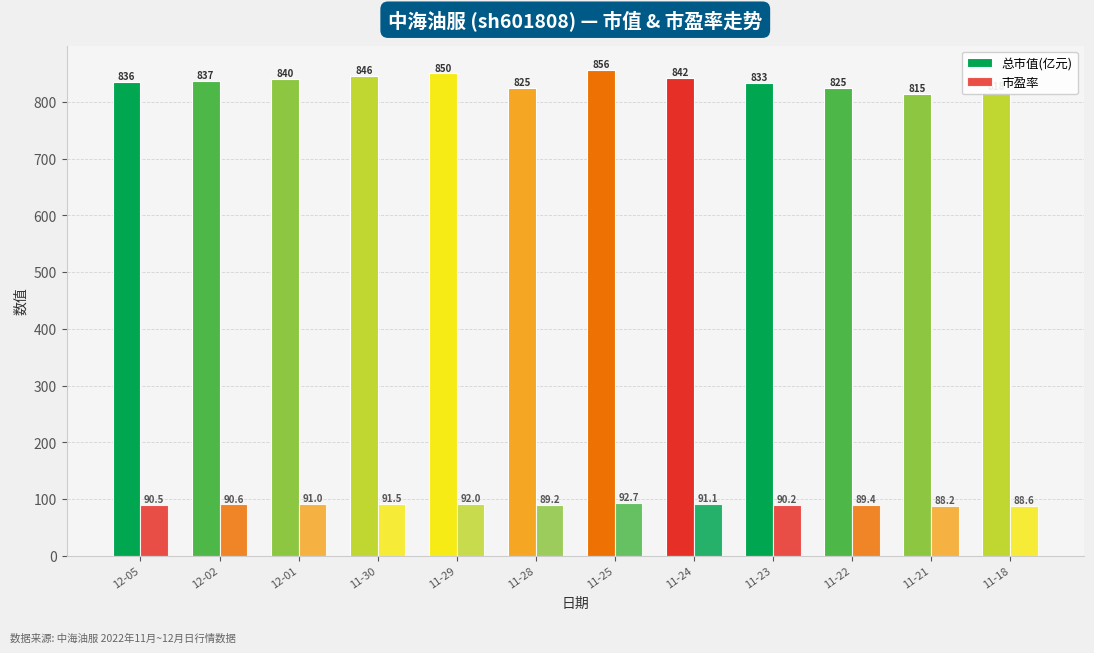

How many categories are shown in the chart?

12